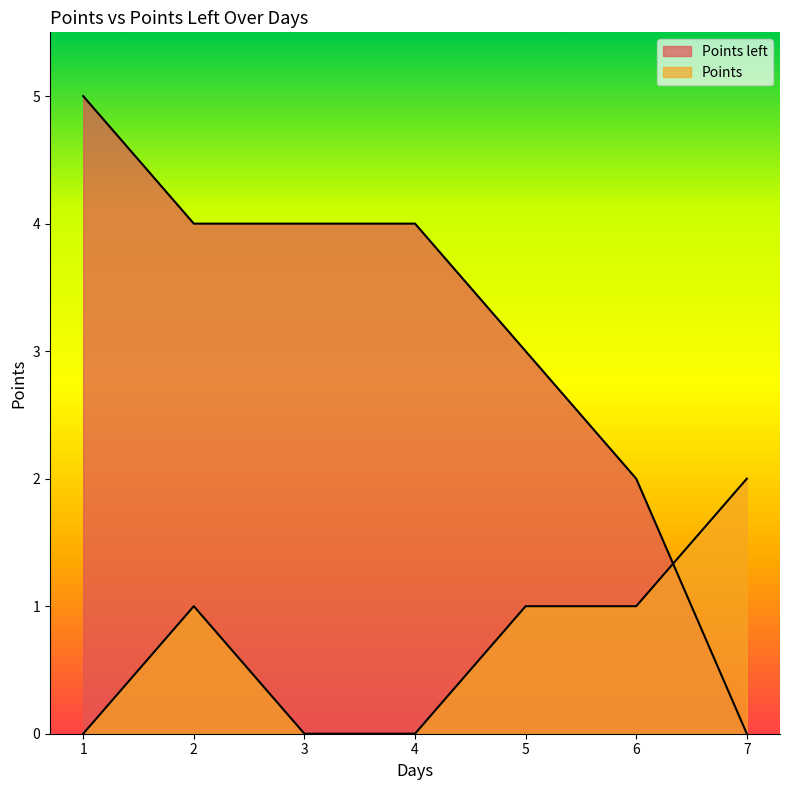

At 7.0, list the series in order from smallest to largest.

Points left, Points